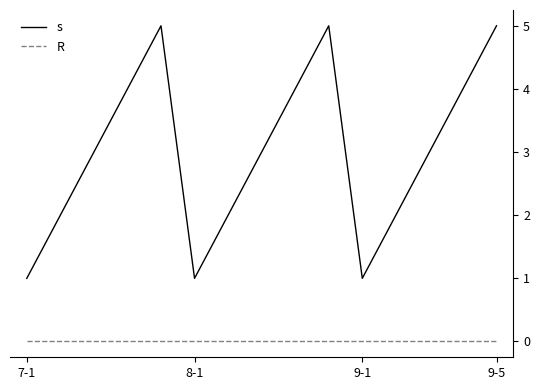

What is the maximum value shown in the chart?

5